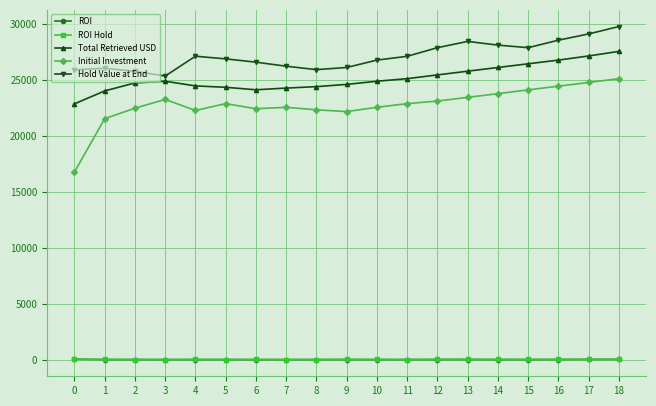

At which category is the sum across all series the highest?

18